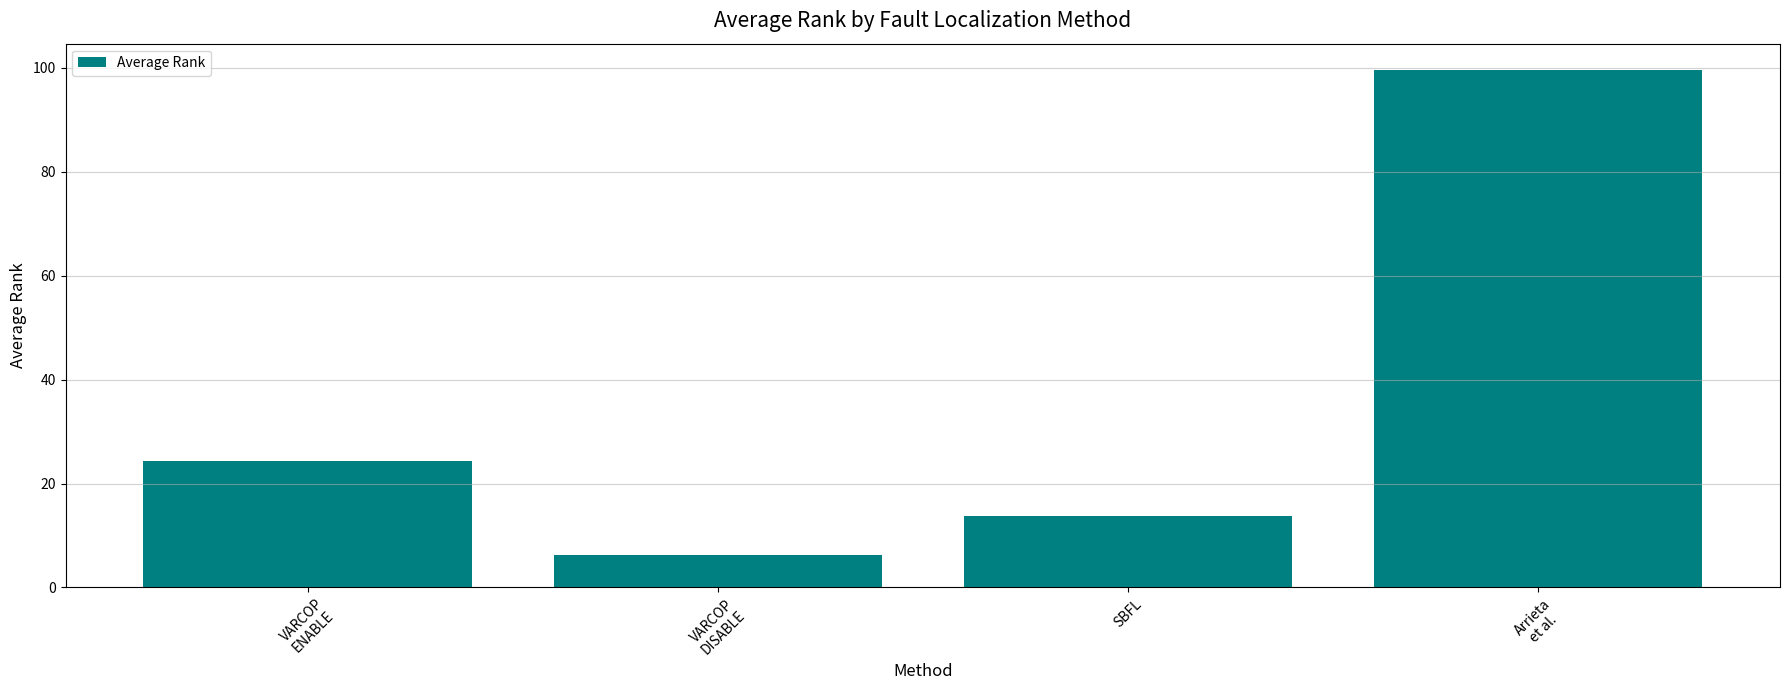

Is it true that the value at VARCOP
ENABLE is 8.1?

False